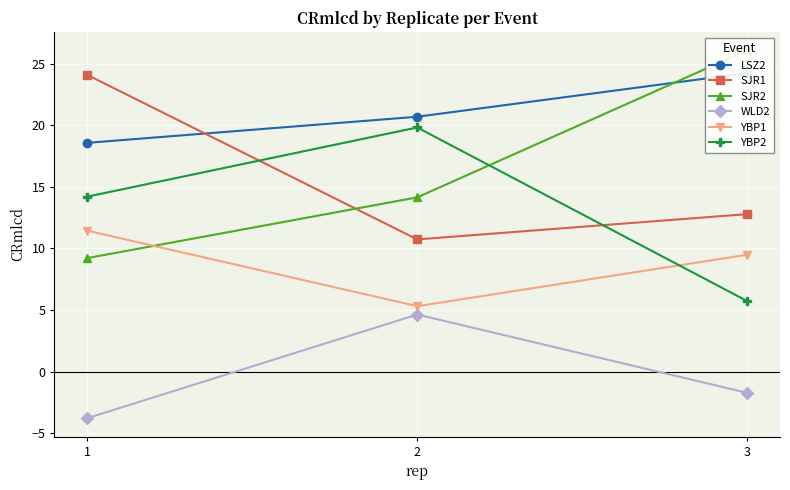

Is this an area chart (filled region under the line)?

No